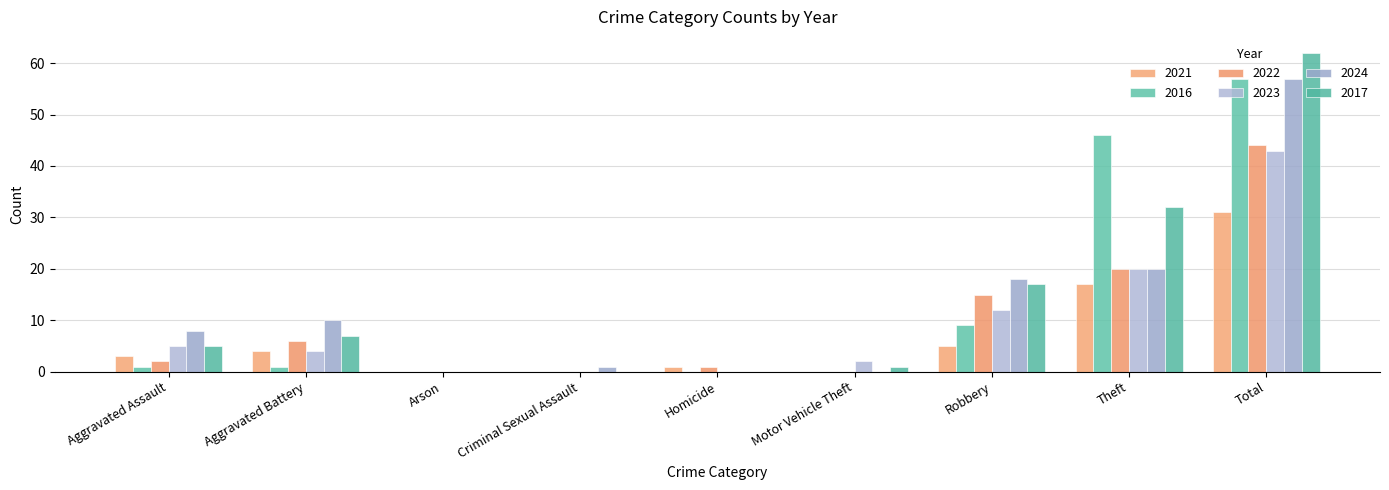

What are all the series names shown in the legend?

2021, 2016, 2022, 2023, 2024, 2017